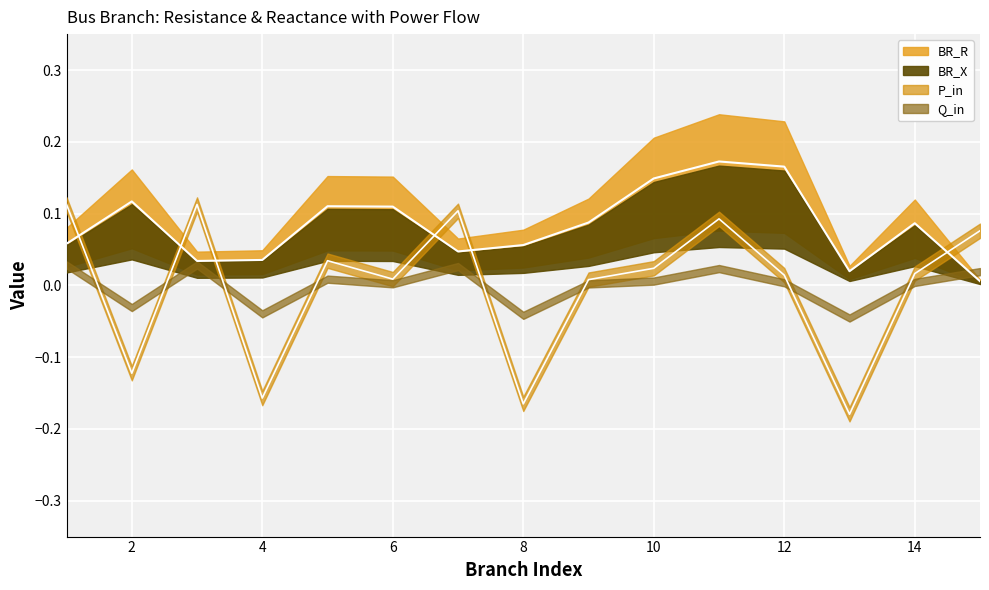

Is the value of BR_R at 12 greater than the value of P_in at 3?

Yes